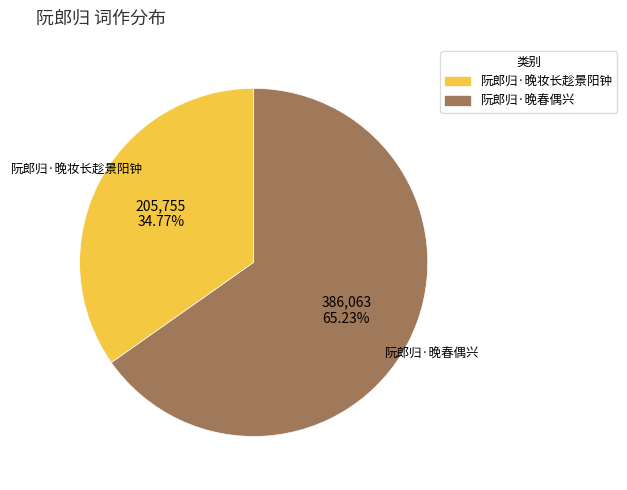

Which slice is the smallest?

阮郎归·晚妆长趁景阳钟